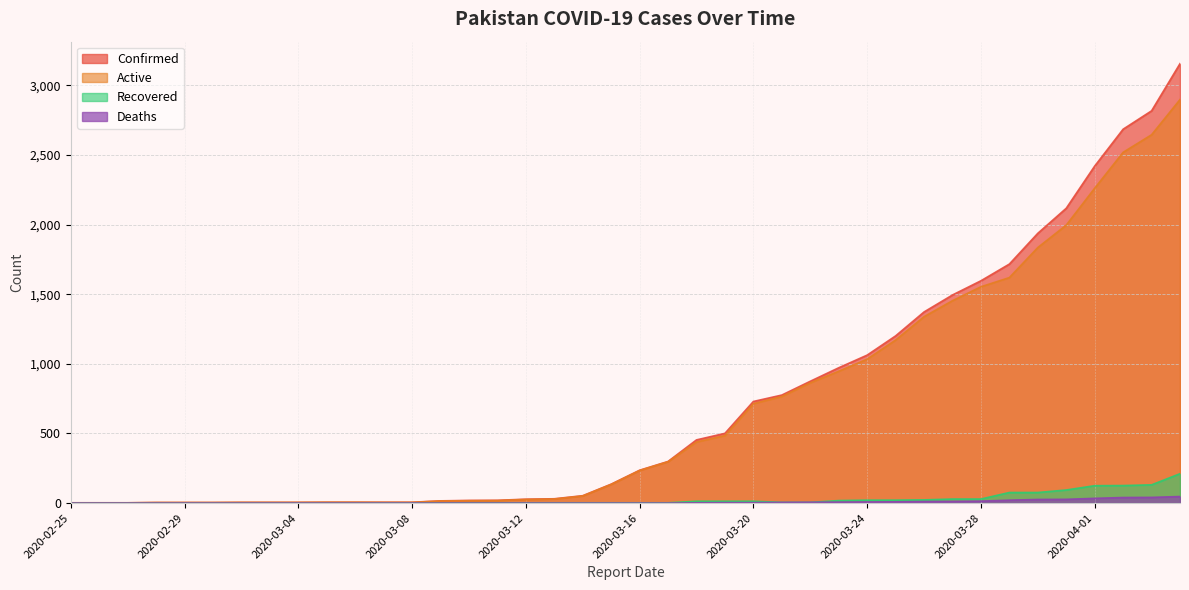

What is the label of the 31st point from the left?

2020-03-26